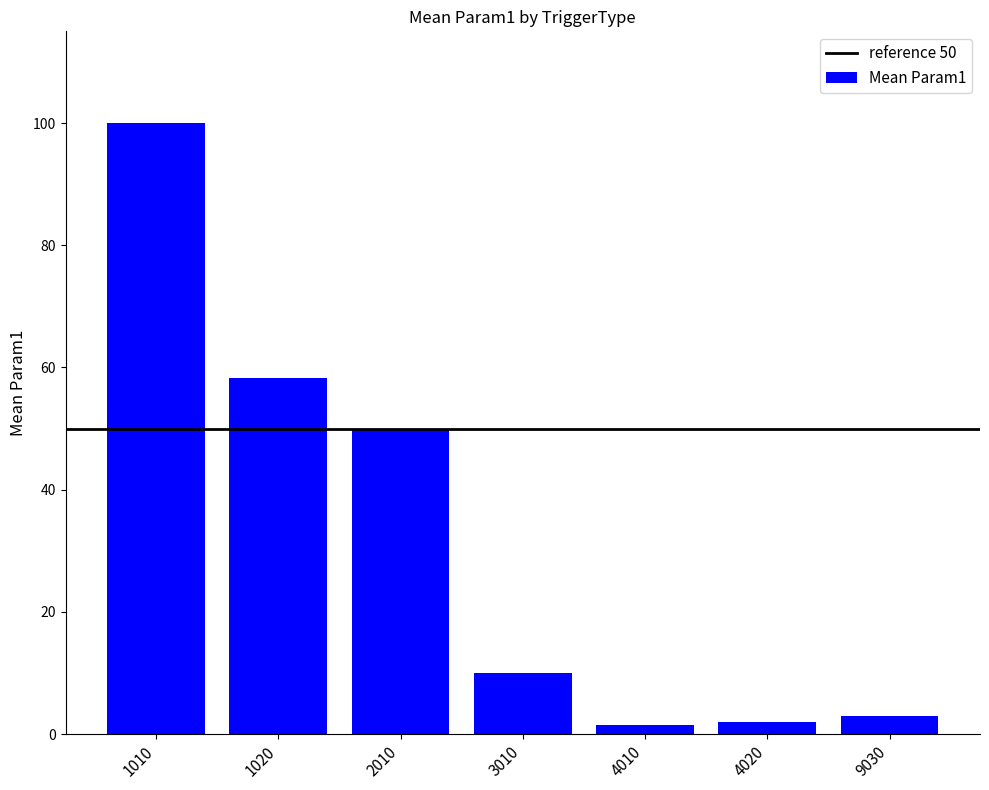

What is the value of the 4th bar from the left?

10.0